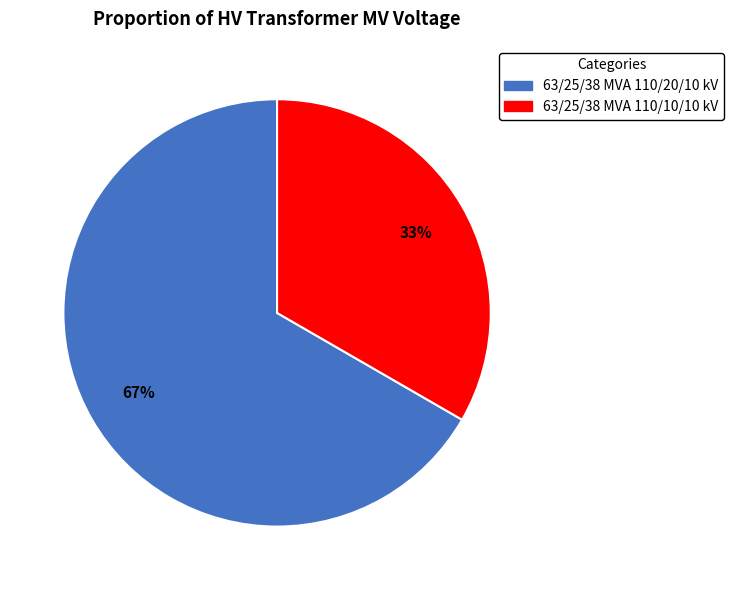

Is 63/25/38 MVA 110/10/10 kV the majority of the pie?

No